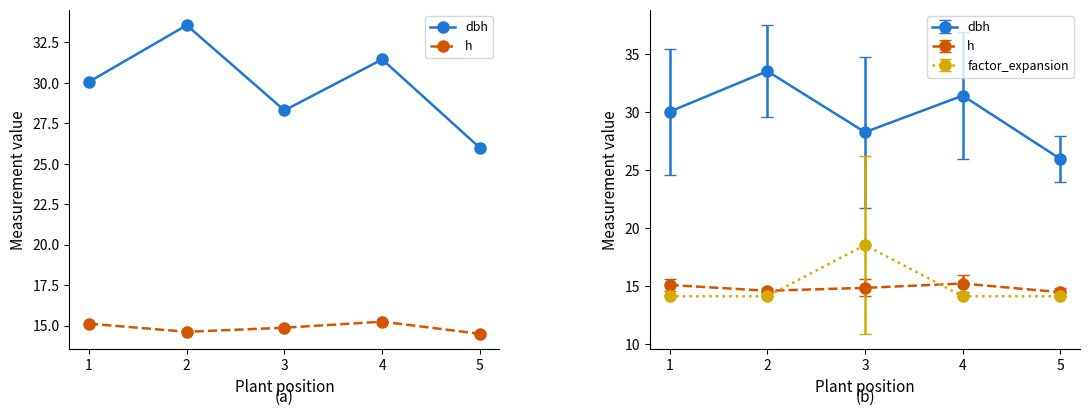

What is the difference between the maximum and second lowest values in the dbh series?

5.3